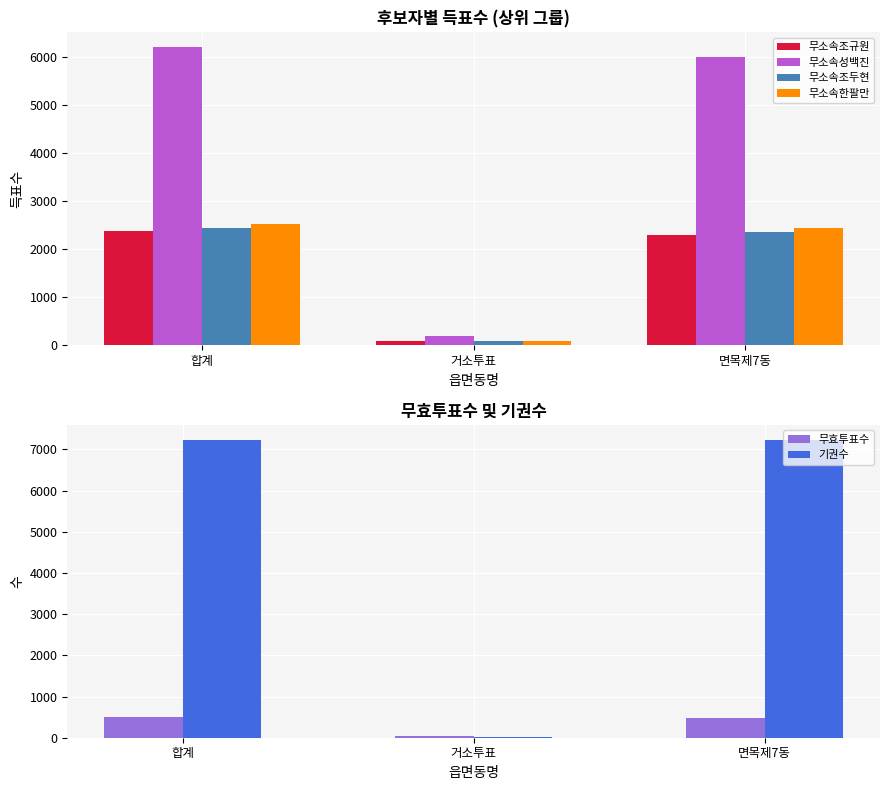

What is the sum of the 무소속조두현 values at 거소투표 and 합계?

2516